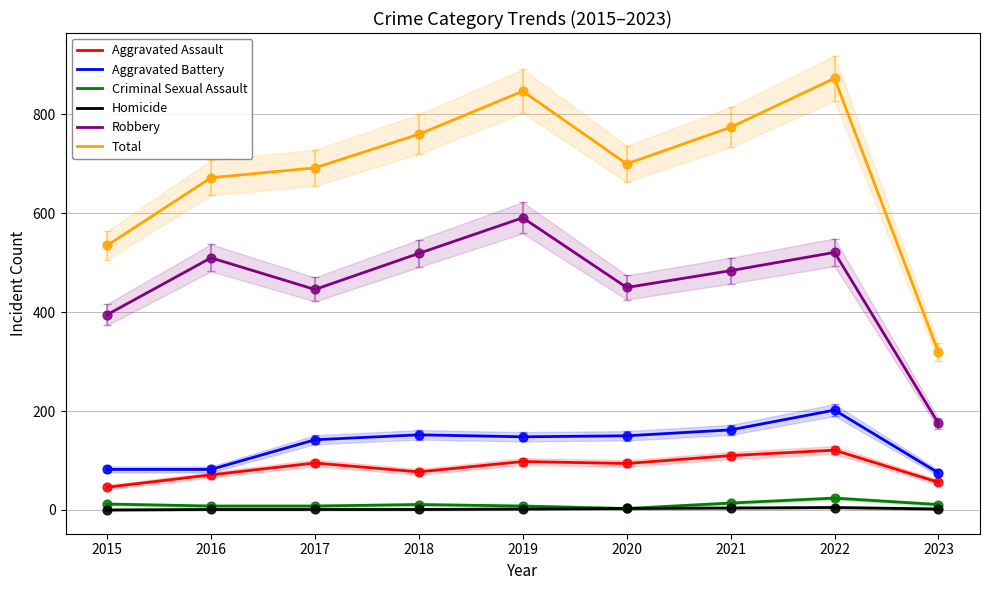

What is the total value across all series at 2017?

1384